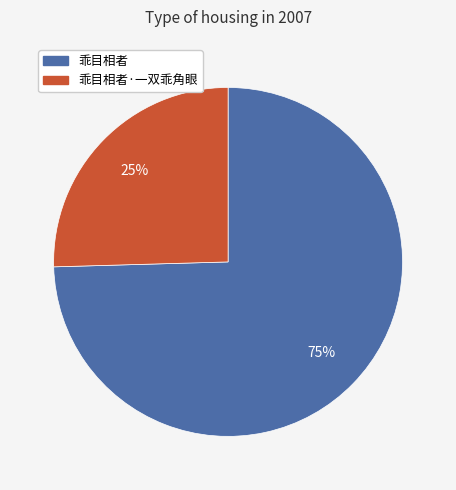

Is the sum of 乖目相者·一双乖角眼 and 乖目相者 greater than half?

Yes